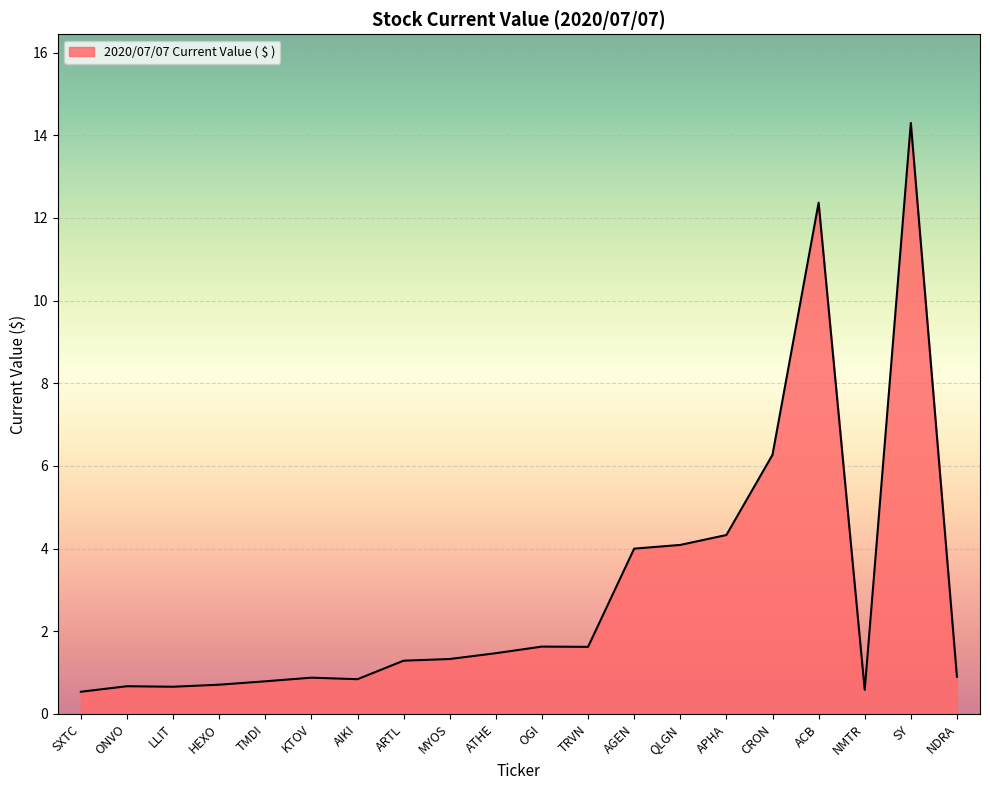

Where is the data nearest to the value 7?

CRON